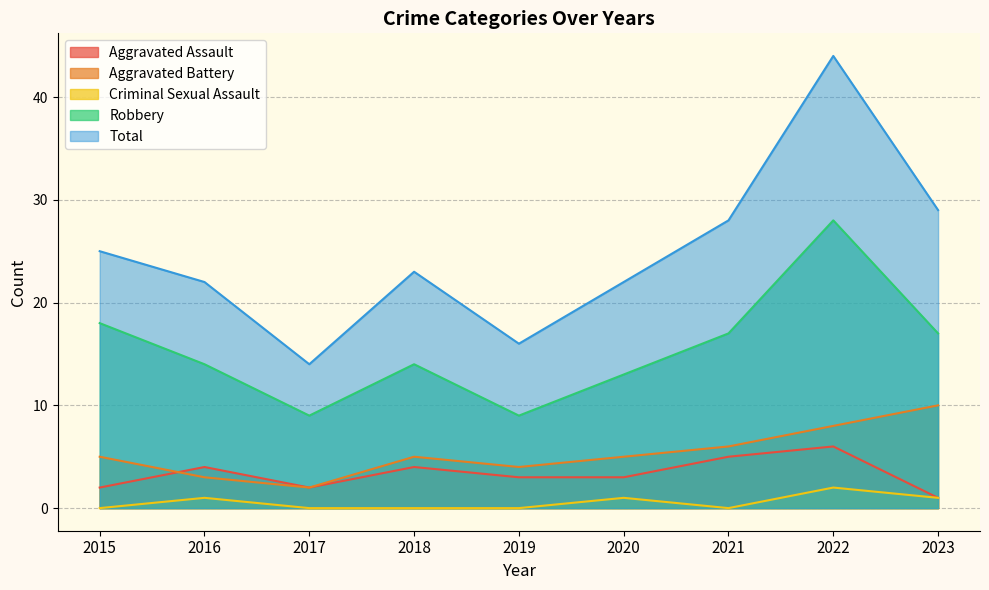

Which category has the lowest value across all series?

2015